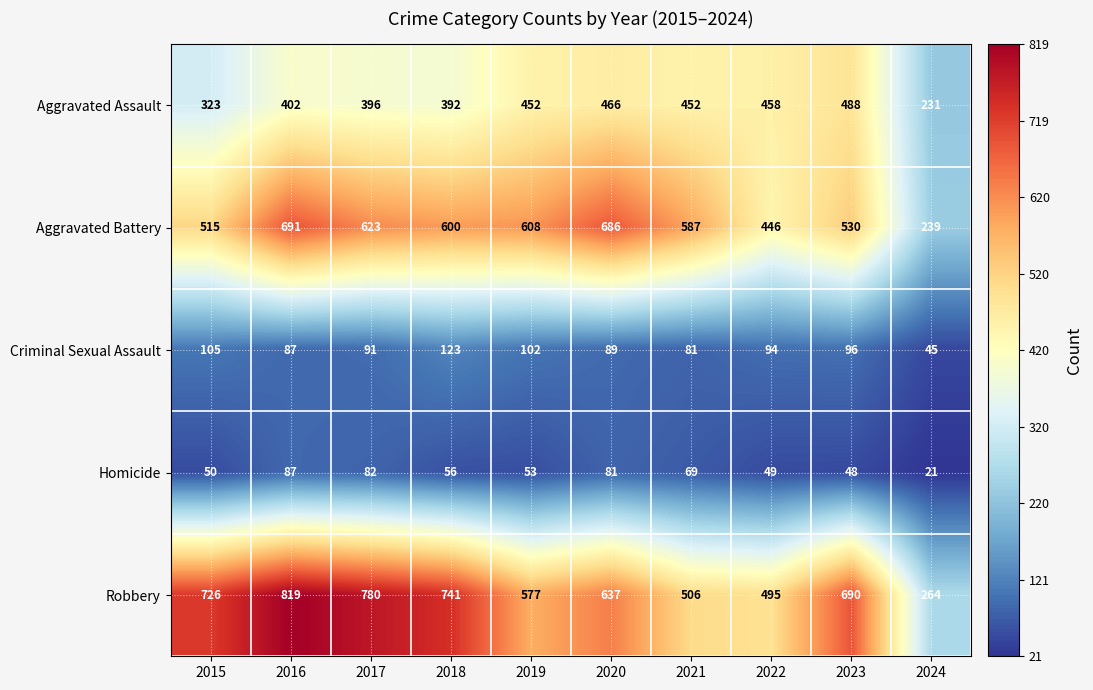

Which series changed the most between 2021 and 2022?

Aggravated Battery